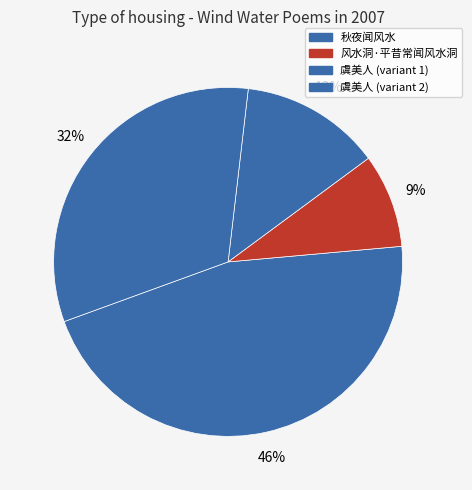

How many slices are in this pie chart?

4